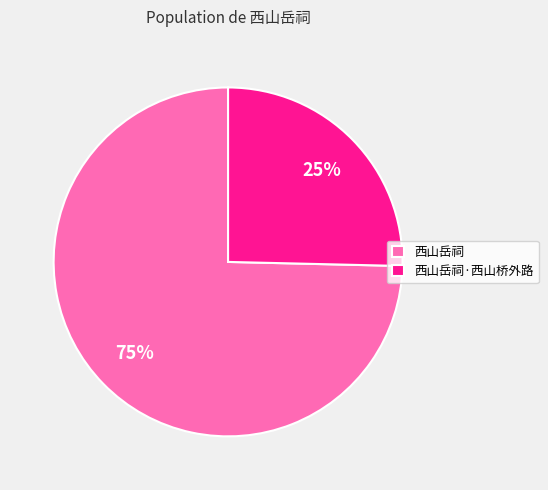

True or false: 西山岳祠 accounts for 75% of the total.

True